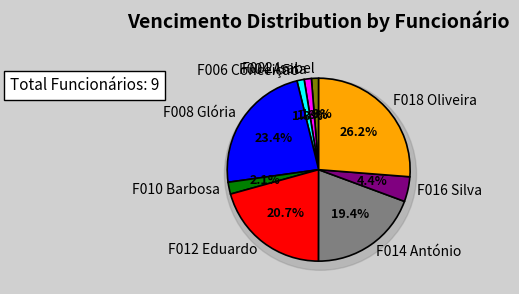

Does F006 Conceição represent more than half of the total?

No